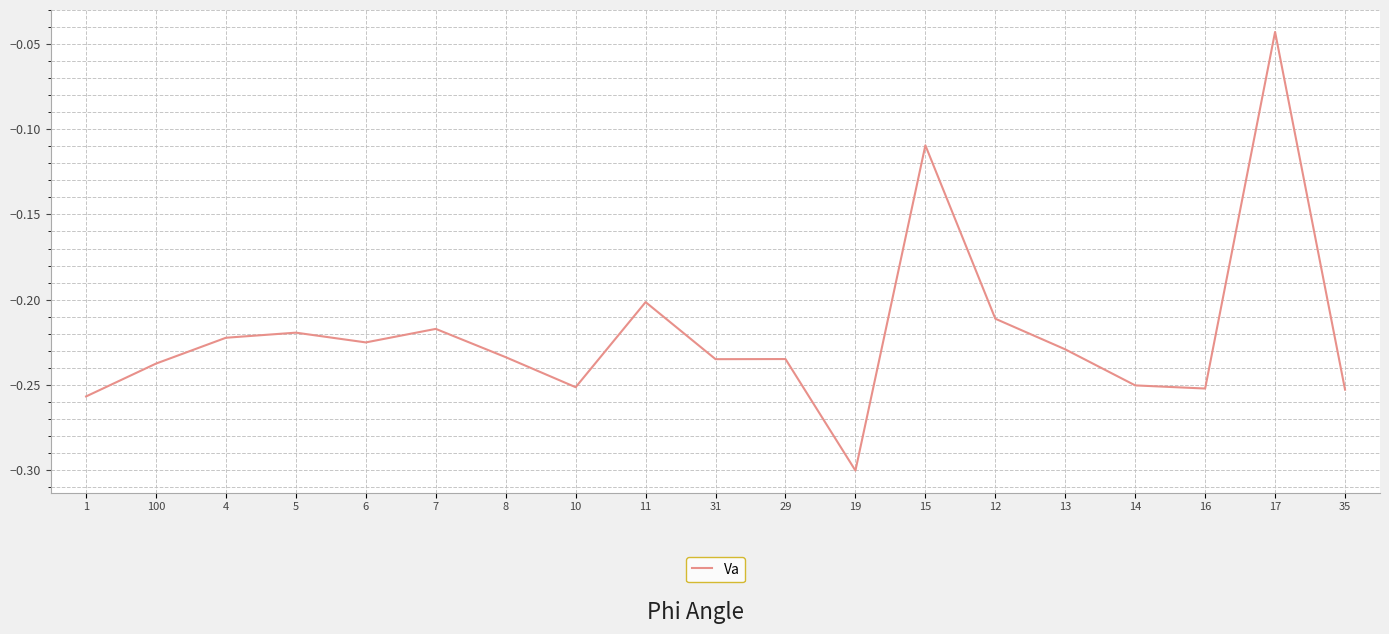

Where is the first local maximum?

5